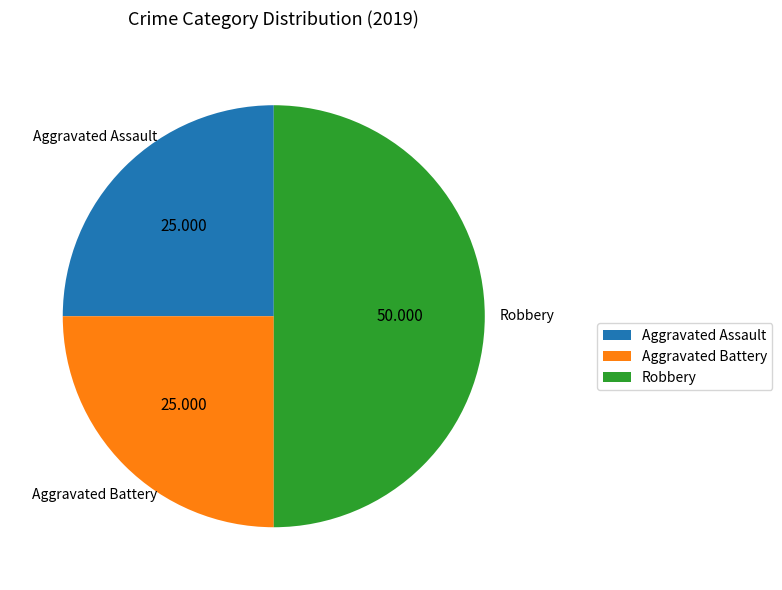

Do Aggravated Assault and Robbery together represent more than half of the pie?

Yes